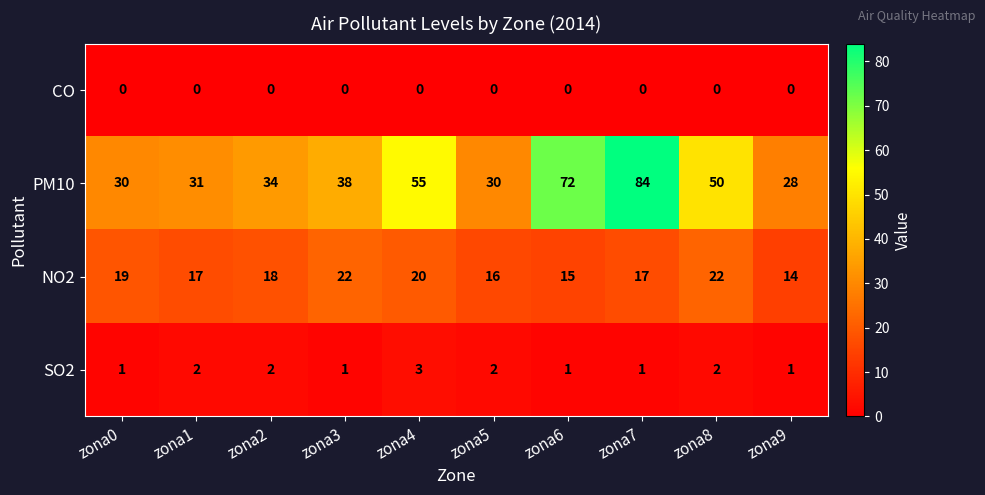

Which series changed the most between zona4 and zona5?

PM10